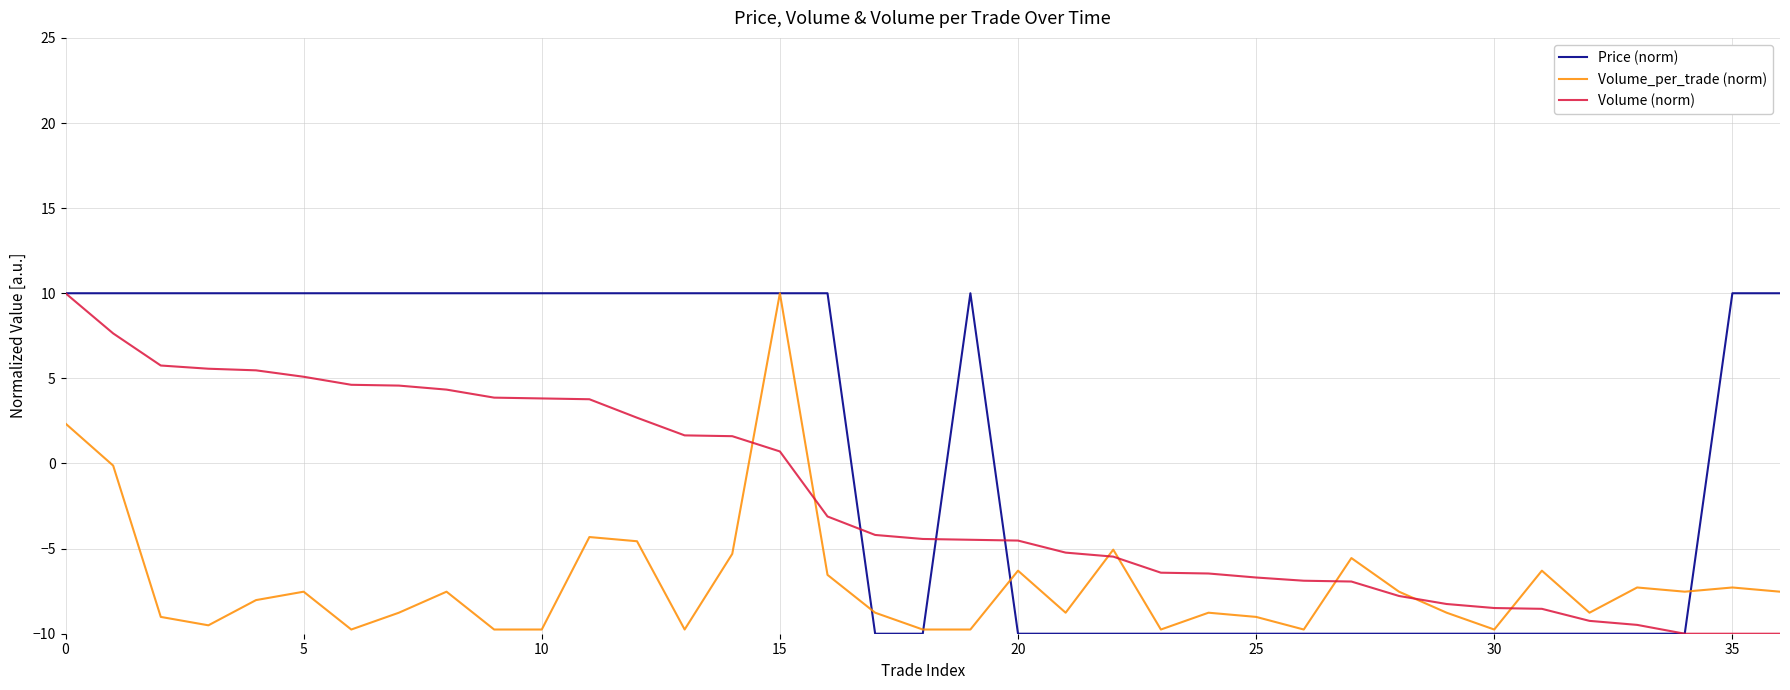

What is the minimum value for Volume_per_trade (norm)?

-9.8